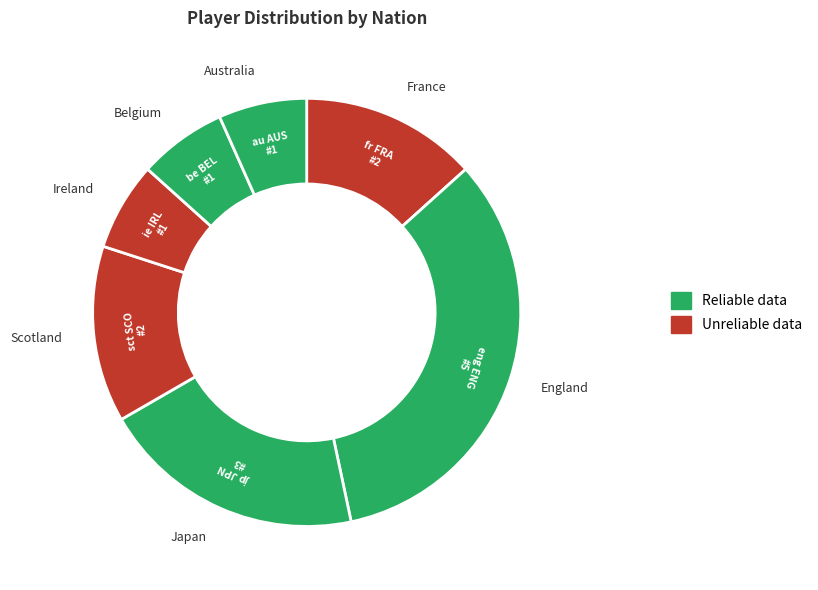

How many slices are in this pie chart?

7